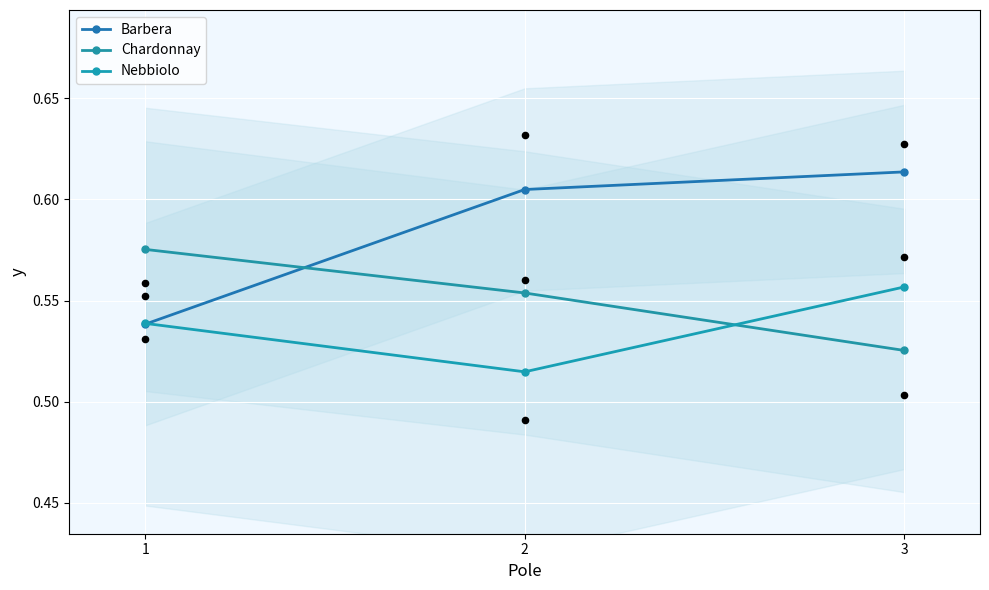

Which series has the largest total across all categories?

Barbera